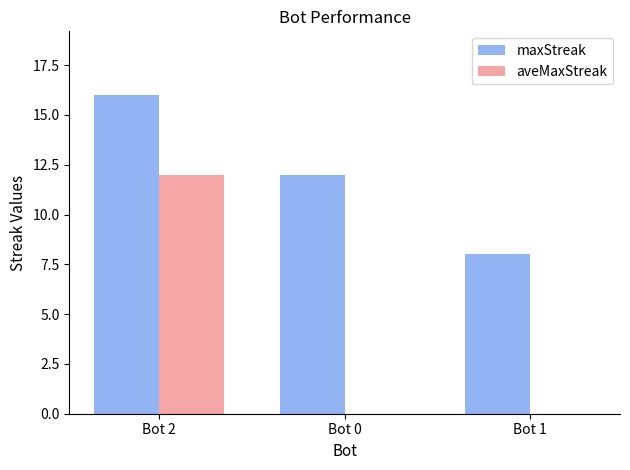

The value of aveMaxStreak at Bot 1 is 0. True or false?

True